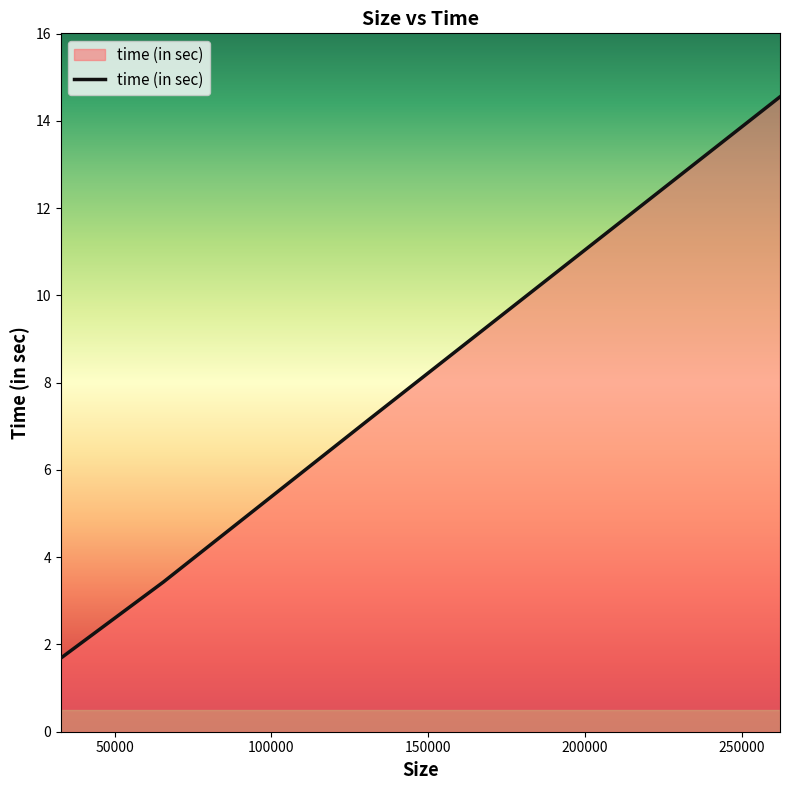

Reading left to right, what are all the values shown in this chart?

1.7	3.4	7.2	14.6